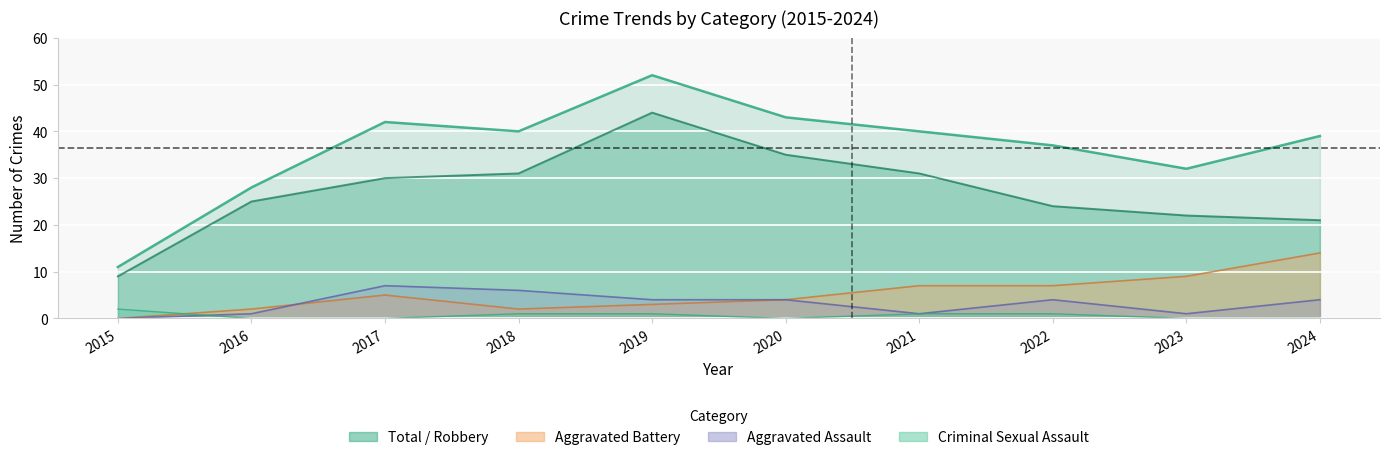

At which category is the sum across all series the highest?

2019